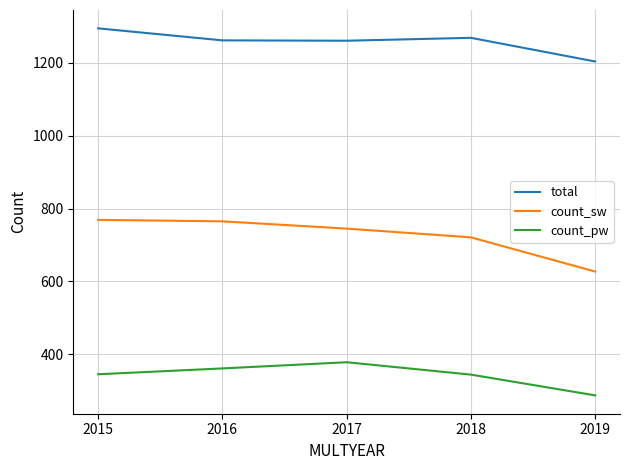

At how many categories does at least one series exceed 1238?

4